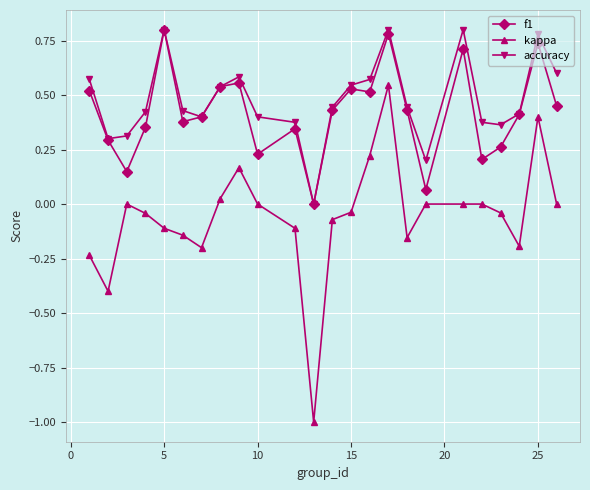

What is the smallest value displayed?

-1.0